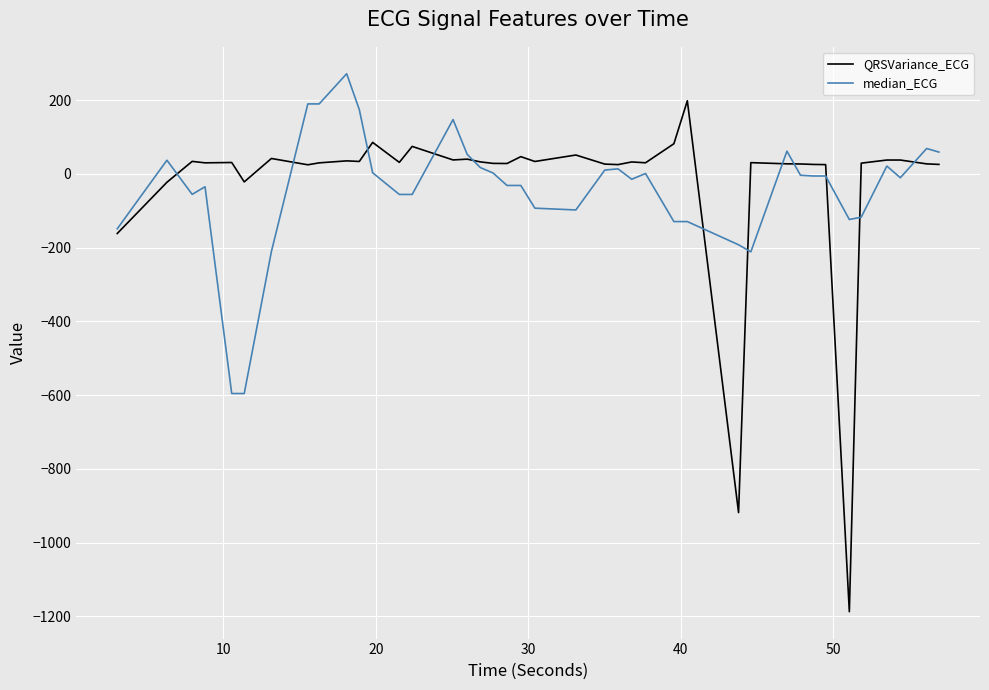

What are all the series names shown in the legend?

QRSVariance_ECG, median_ECG